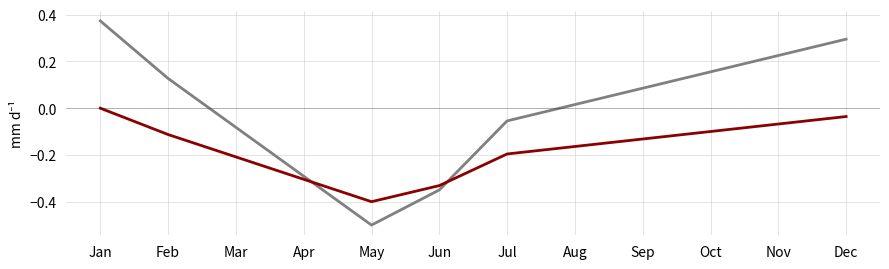

At which category does the chart reach its peak across all series?

Jan